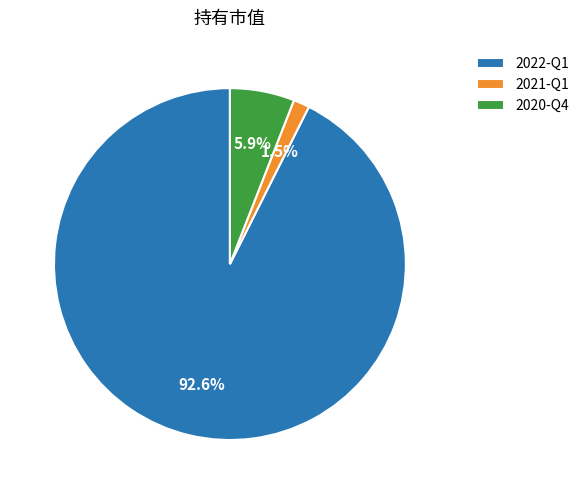

What is the majority slice?

2022-Q1